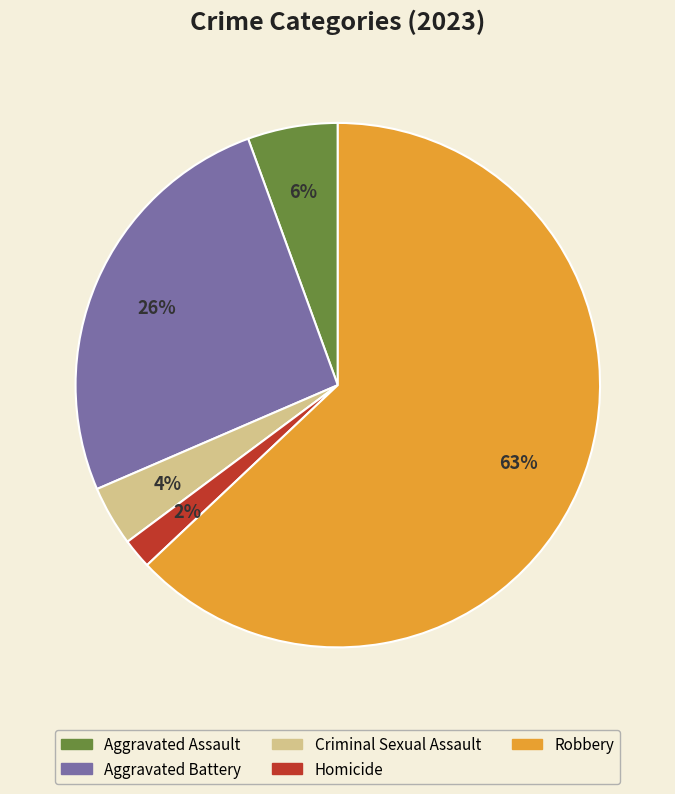

Is it true that Robbery is 72% of the pie?

False